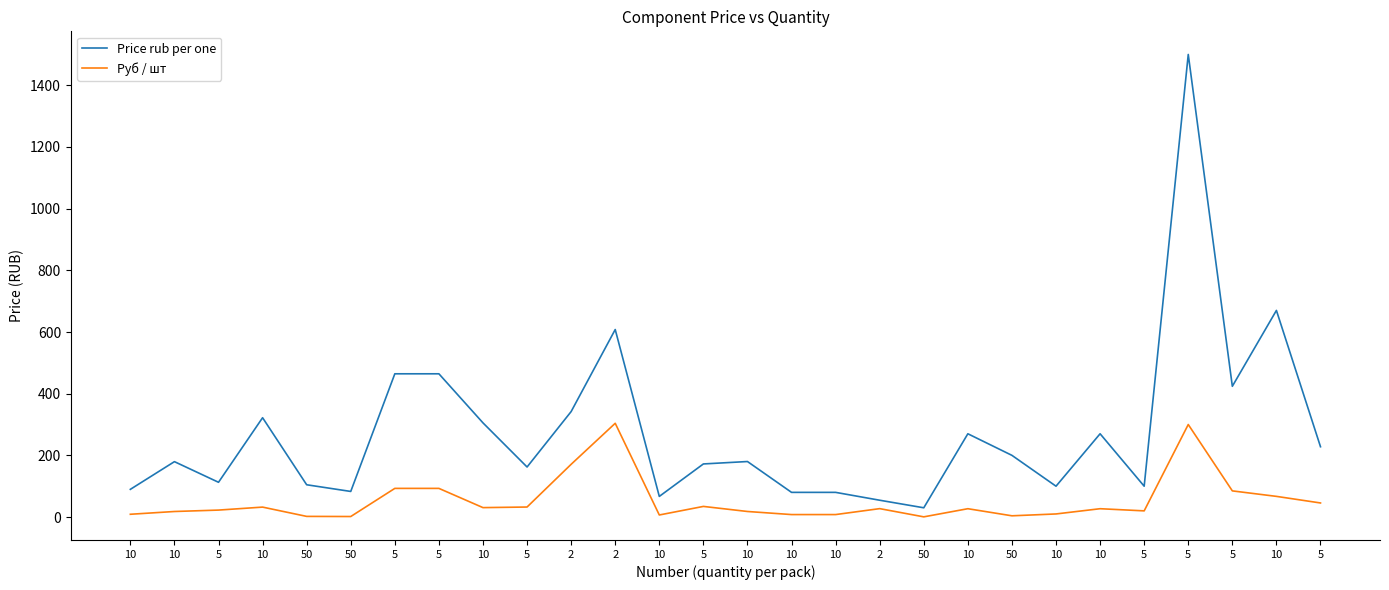

What is the maximum value shown in the chart?

1500.0